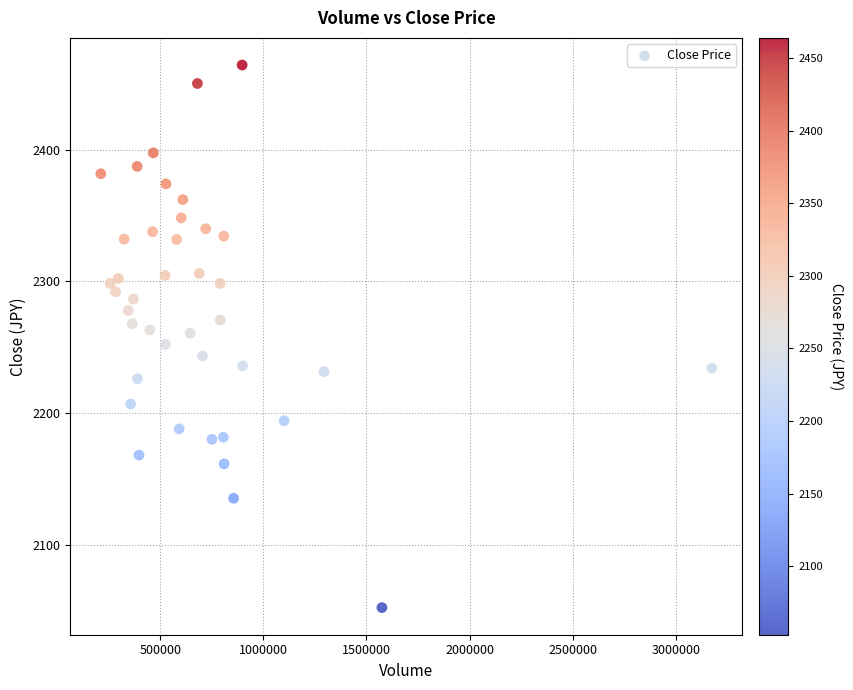

What is the range of Y values (max minus min)?

411.4